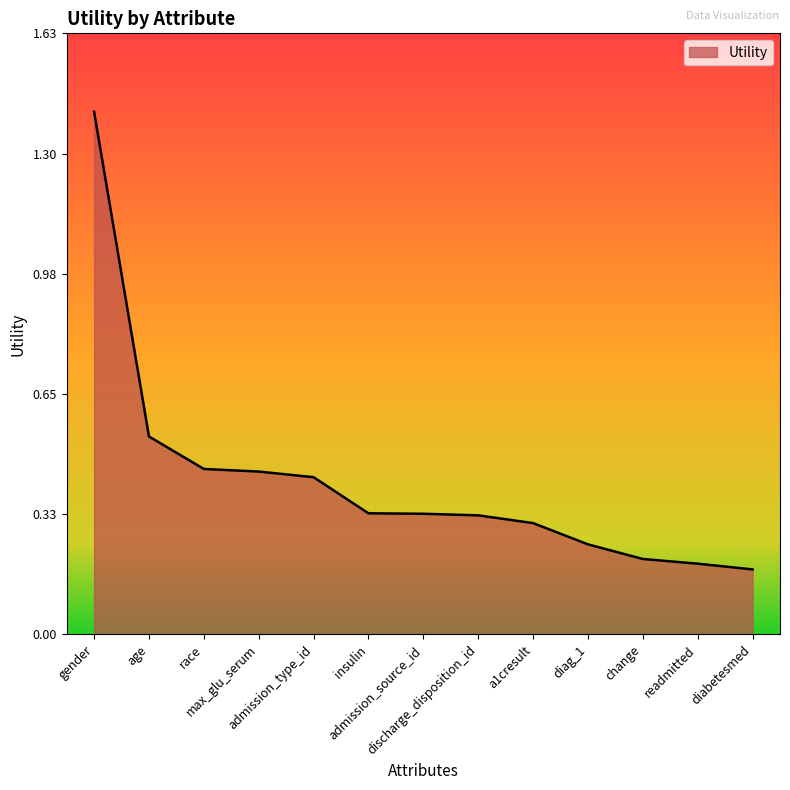

How many lines are shown in the chart?

1